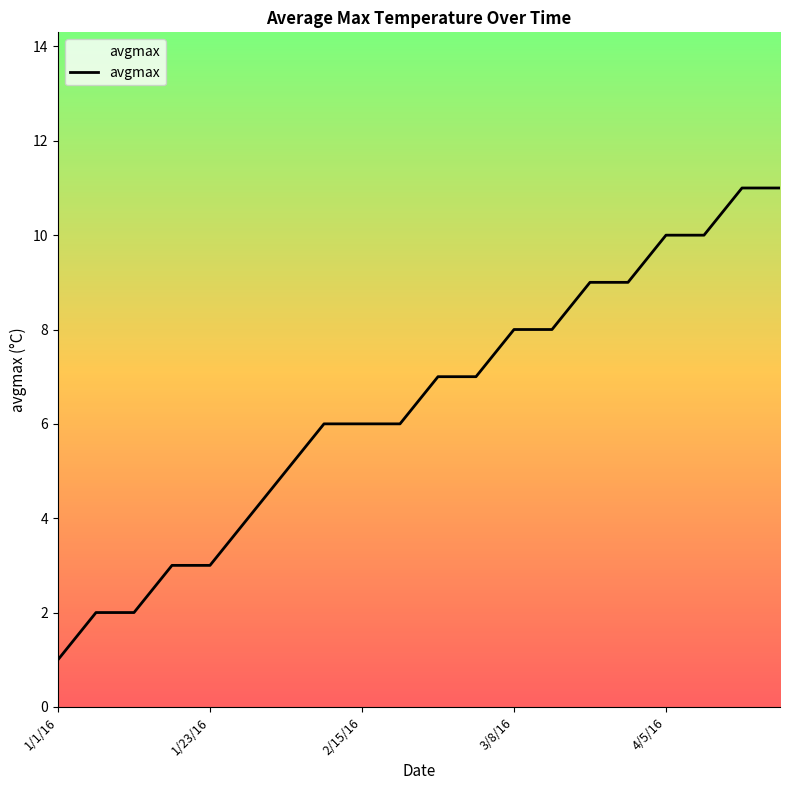

What is the average value?

6